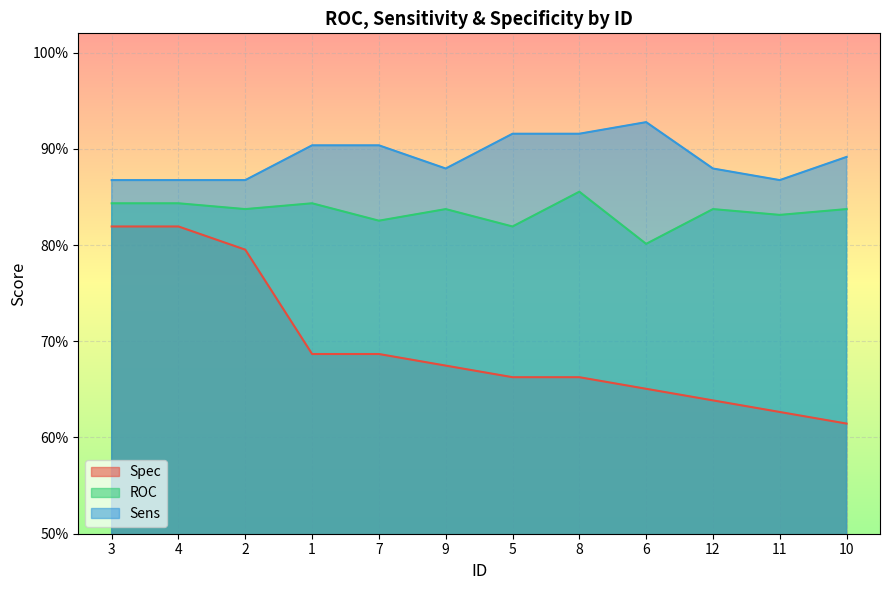

Is it true that ROC equals 1.1 at 9?

False